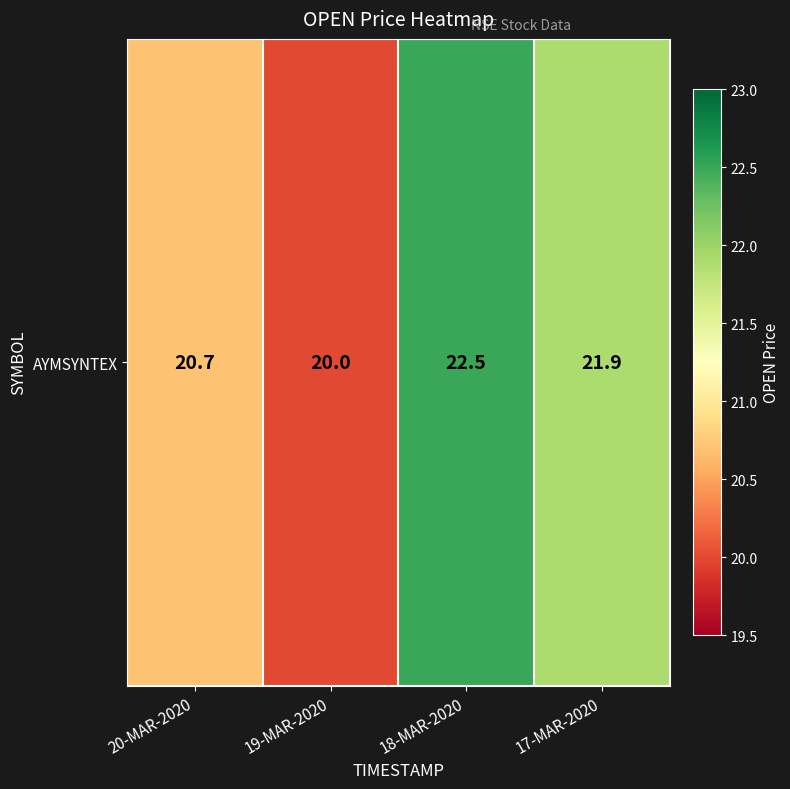

Count the number of data series in this chart.

1